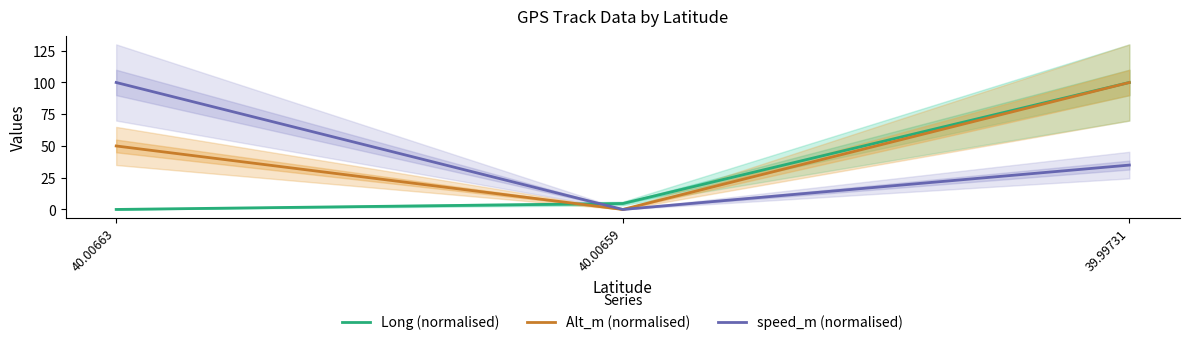

Between 40.00663 and 40.00659, which series saw the biggest shift?

speed_m (normalised)